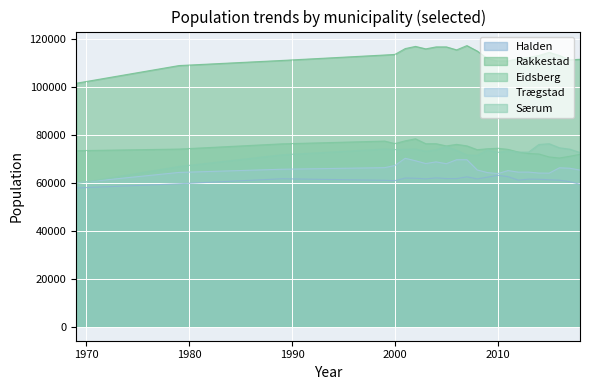

True or false: Rakkestad and Trægstad intersect in this chart.

False